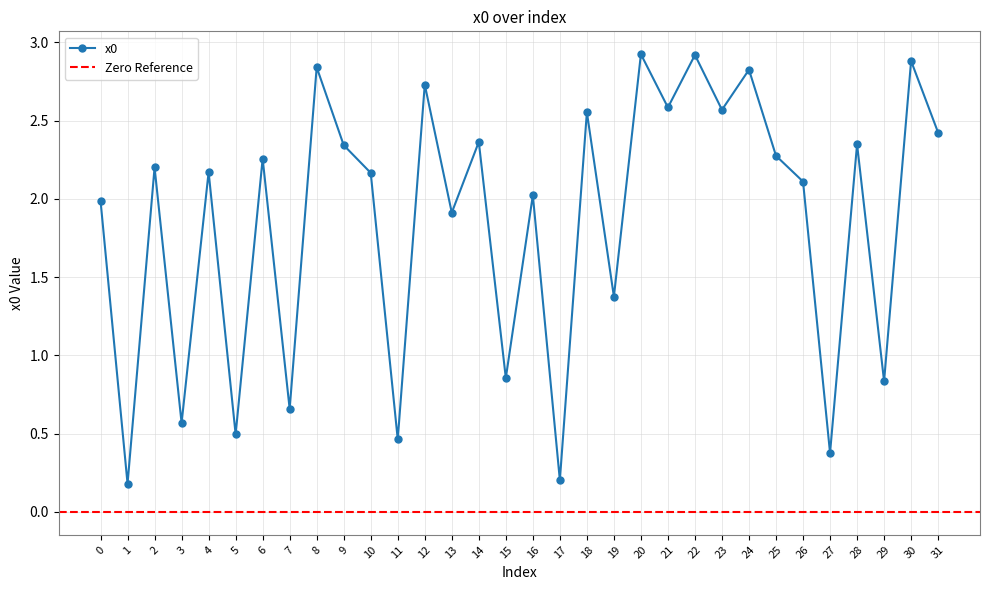

What is the sum of the values at 15 and 18?

3.4